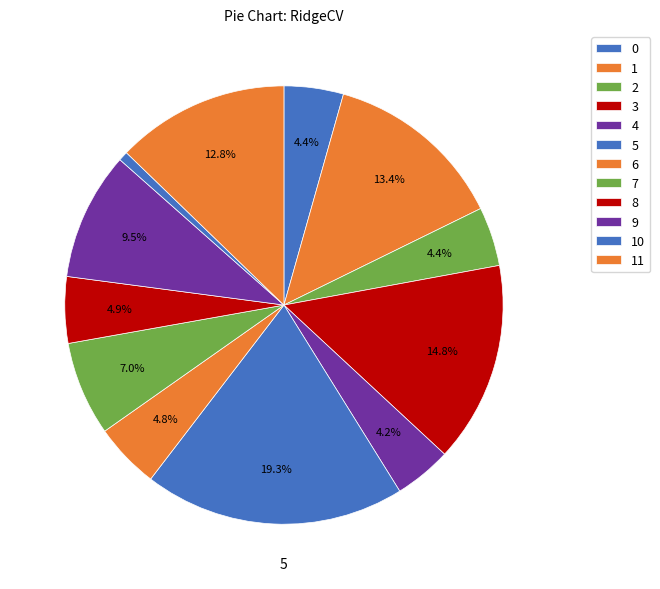

Does any single category account for the majority?

No